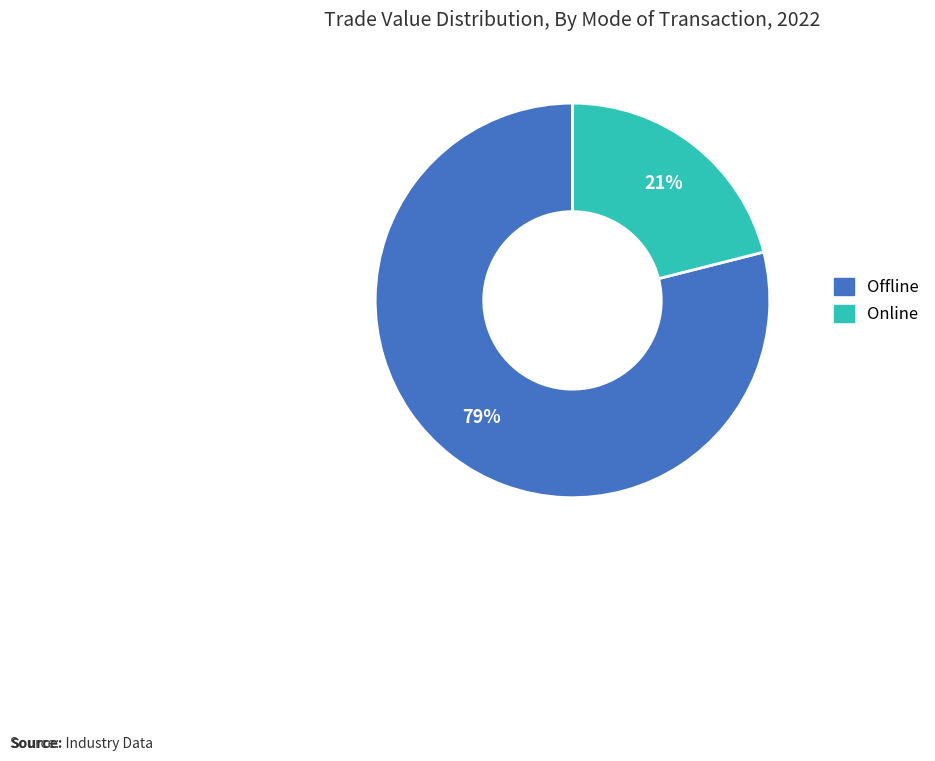

To the nearest percent, what is the difference between the largest and smallest slice percentages?

58%